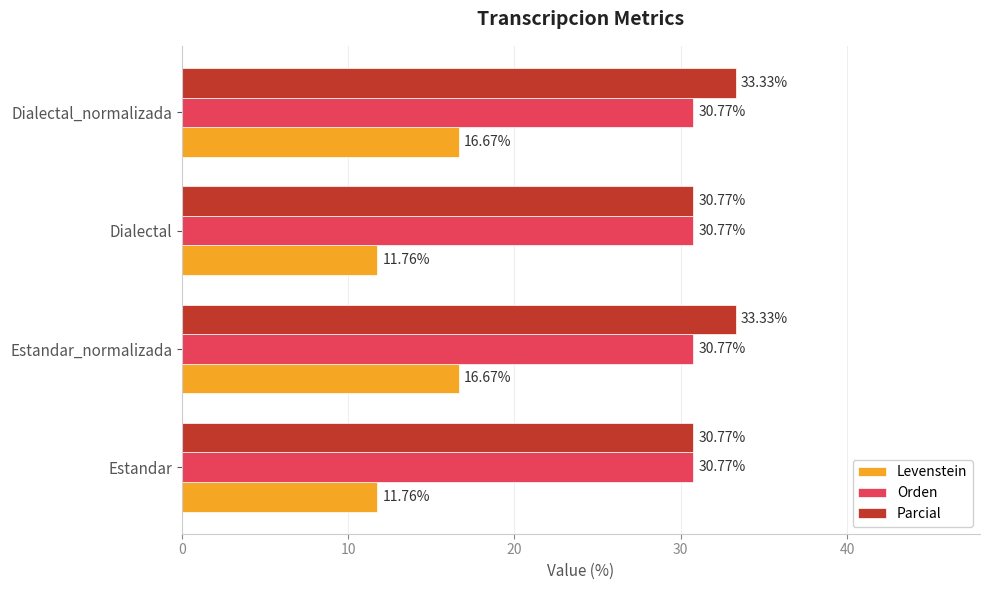

Is the value of Levenstein at Dialectal_normalizada greater than the value of Orden at Estandar_normalizada?

No